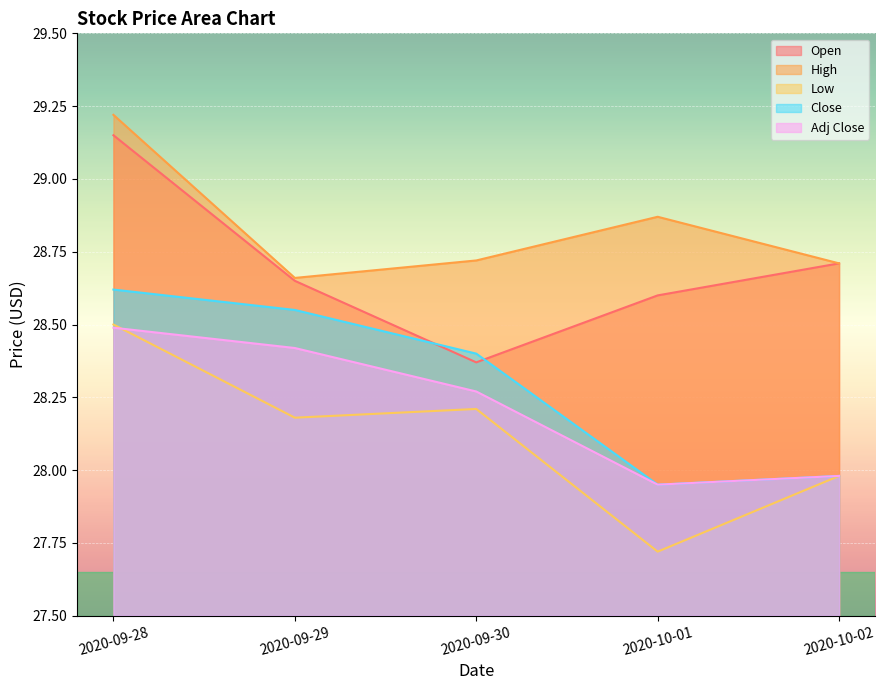

What is the difference between the maximum and second lowest values in the Open series?

0.5